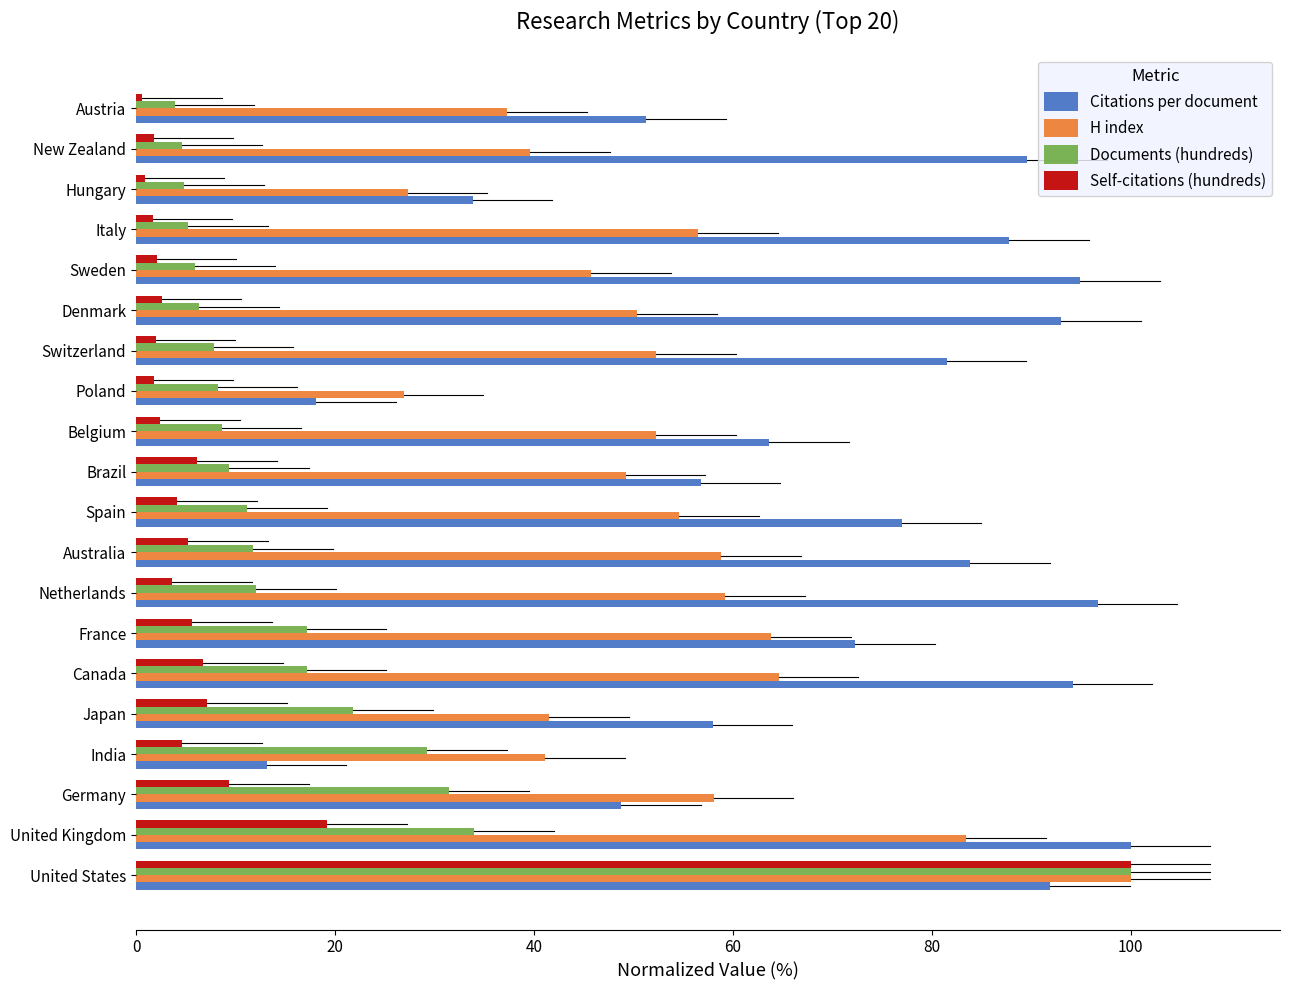

At Poland, list the series in order from smallest to largest.

Self-citations (hundreds), Documents (hundreds), Citations per document, H index